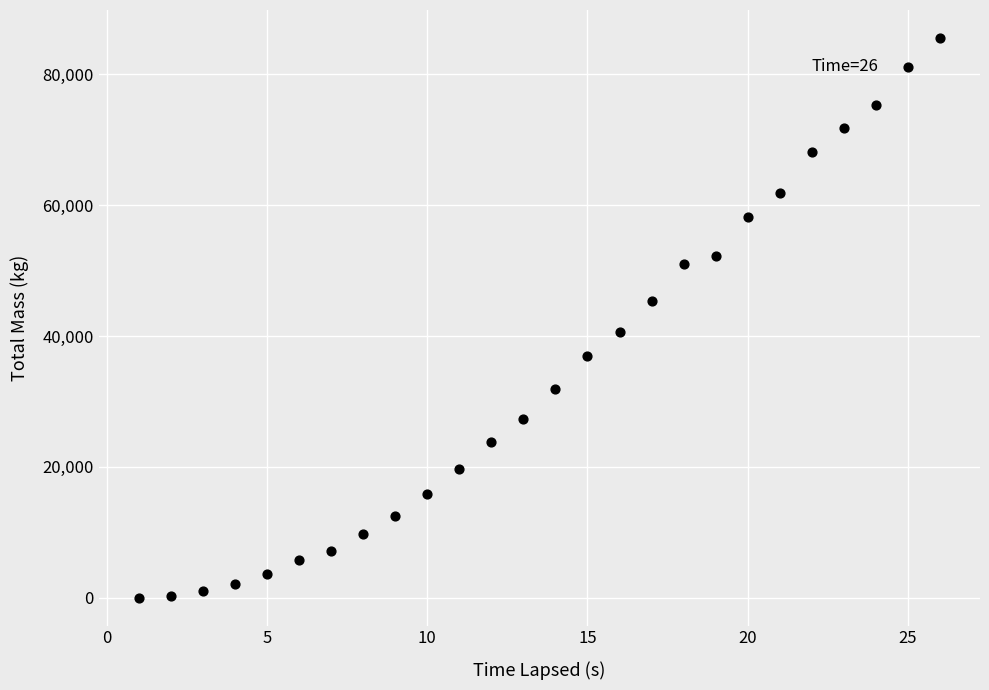

What is the range of X values (max minus min)?

25.0